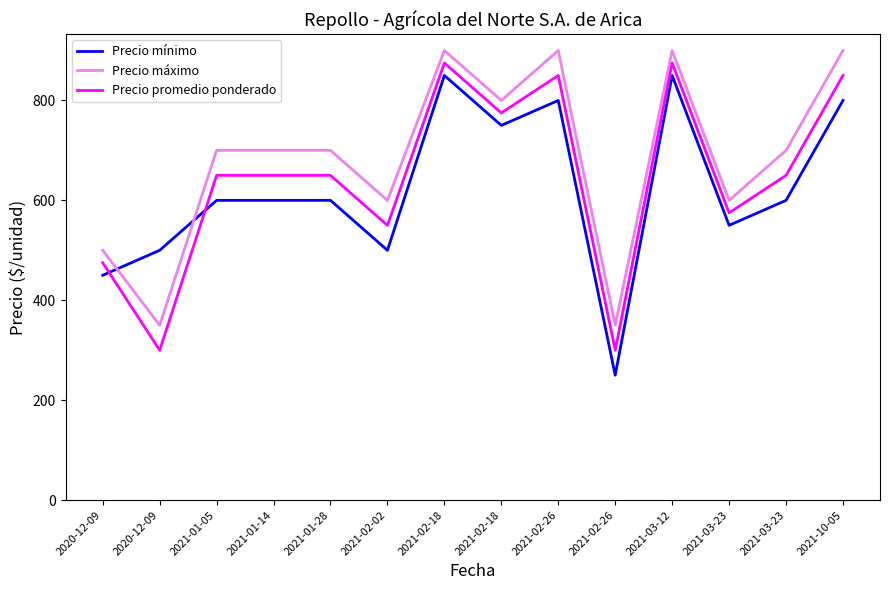

What are all the series names shown in the legend?

Precio mínimo, Precio máximo, Precio promedio ponderado